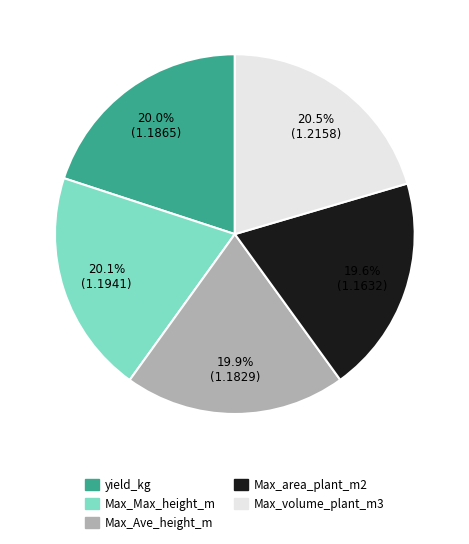

How much of the chart is everything except Max_area_plant_m2?

80.4%